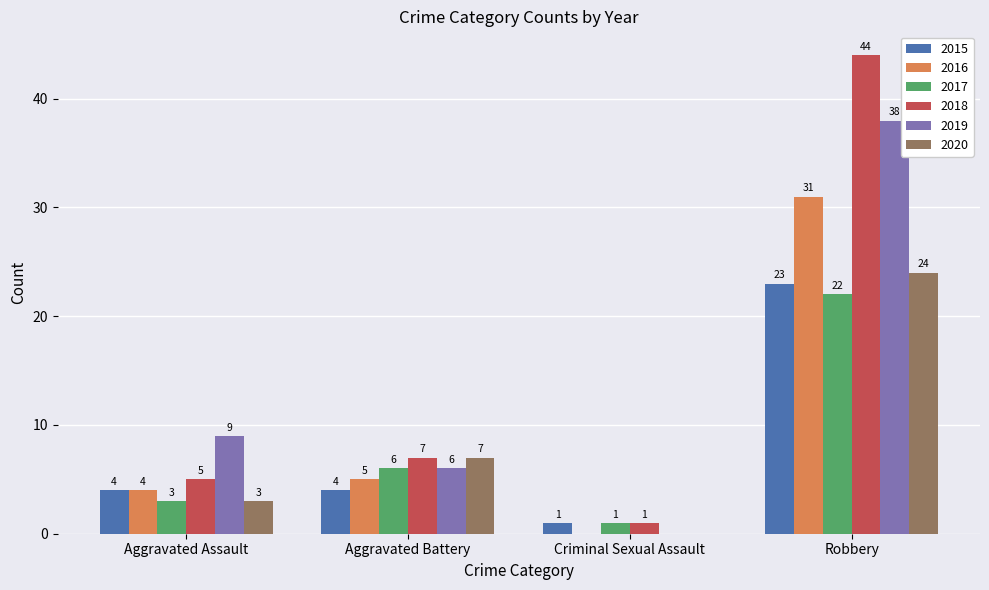

Reading left to right, what are all the values shown in this chart?

2015: Aggravated Assault=4	Aggravated Battery=4	Criminal Sexual Assault=1	Robbery=23
2016: Aggravated Assault=4	Aggravated Battery=5	Criminal Sexual Assault=0	Robbery=31
2017: Aggravated Assault=3	Aggravated Battery=6	Criminal Sexual Assault=1	Robbery=22
2018: Aggravated Assault=5	Aggravated Battery=7	Criminal Sexual Assault=1	Robbery=44
2019: Aggravated Assault=9	Aggravated Battery=6	Criminal Sexual Assault=0	Robbery=38
2020: Aggravated Assault=3	Aggravated Battery=7	Criminal Sexual Assault=0	Robbery=24